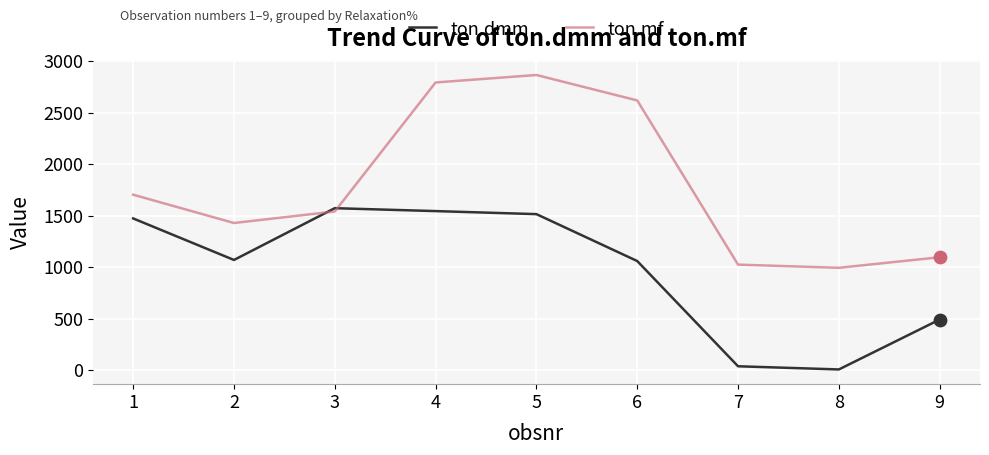

At how many categories does at least one series exceed 1278?

6